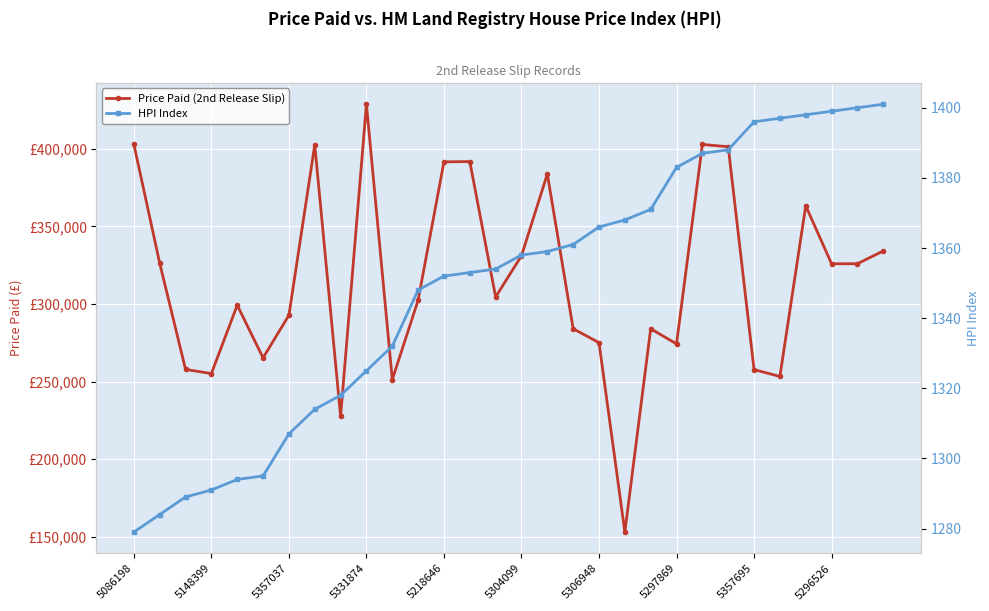

The Price Paid (2nd Release Slip) series shows 468780 at 5218646. True or false?

False